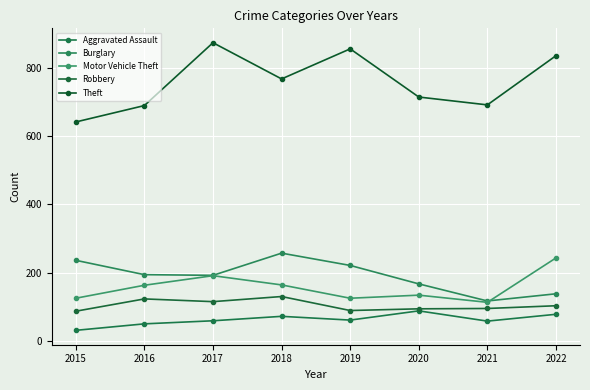

What value does the Burglary series have at 2017, to the nearest 10?

190